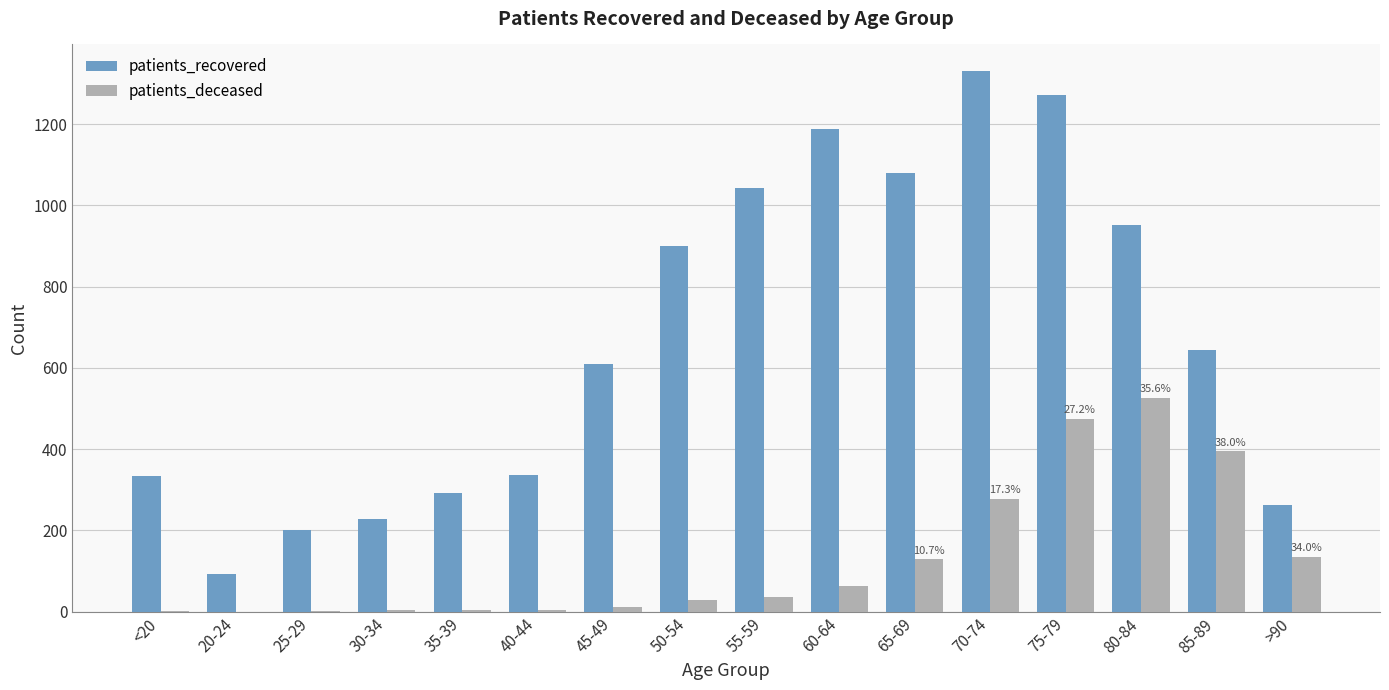

How many data points does each series have?

16